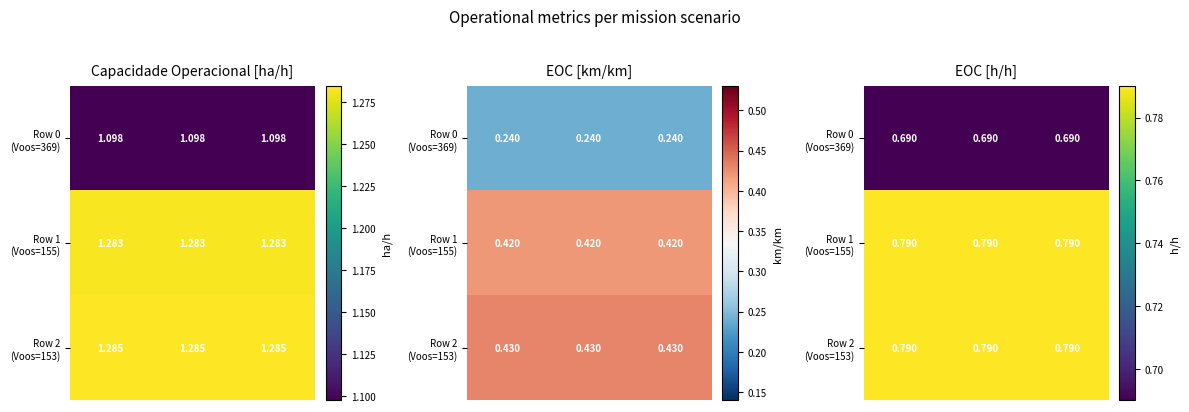

Which series has the largest range (max minus min)?

Row 0 (Voos=369)